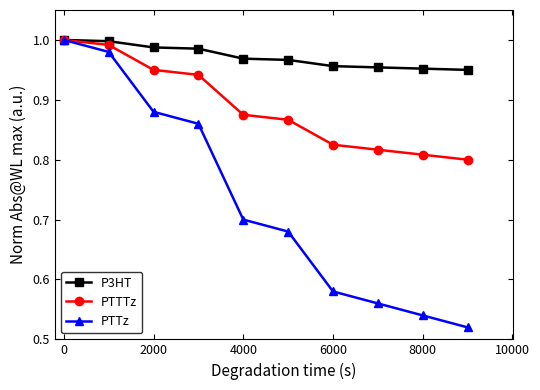

Which series has the largest range (max minus min)?

PTTz